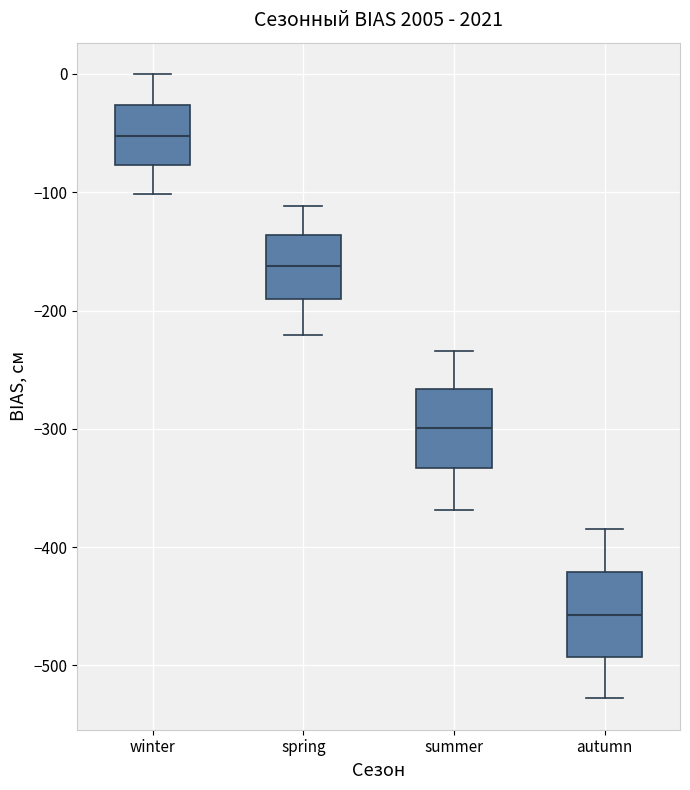

Where is the lower edge of the box for winter on the y-axis? The values are not printed on the chart, so give them approximately, as read against the axis.

-80